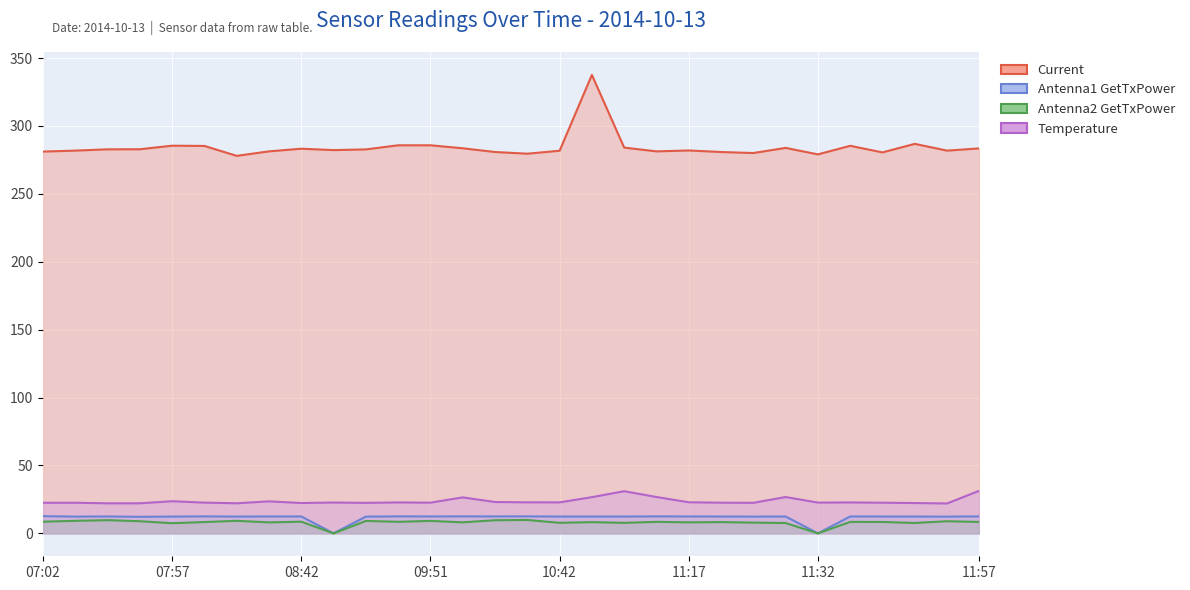

What is the difference between the maximum and minimum values in the Antenna1 GetTxPower series?

12.7